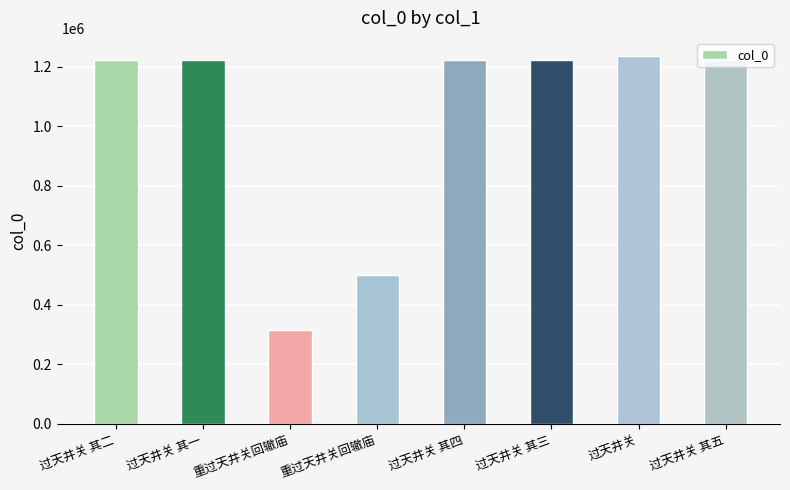

Which has a higher value, 过天井关 其三 or 过天井关 其一?

过天井关 其三